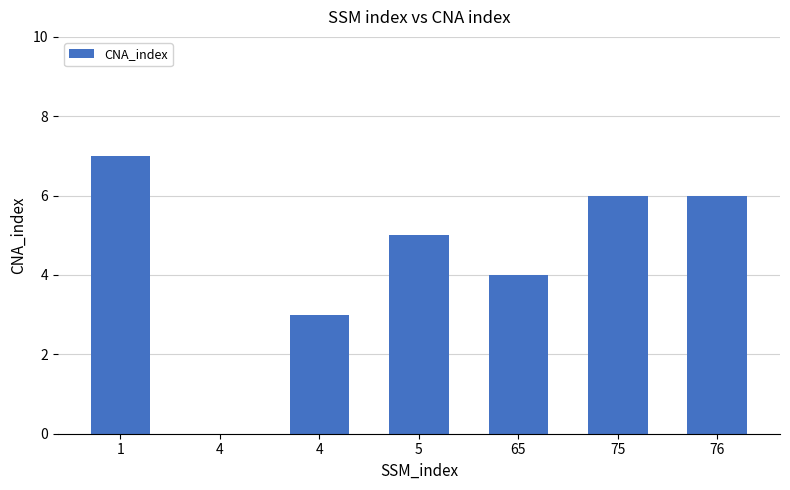

Count the number of data series in this chart.

1